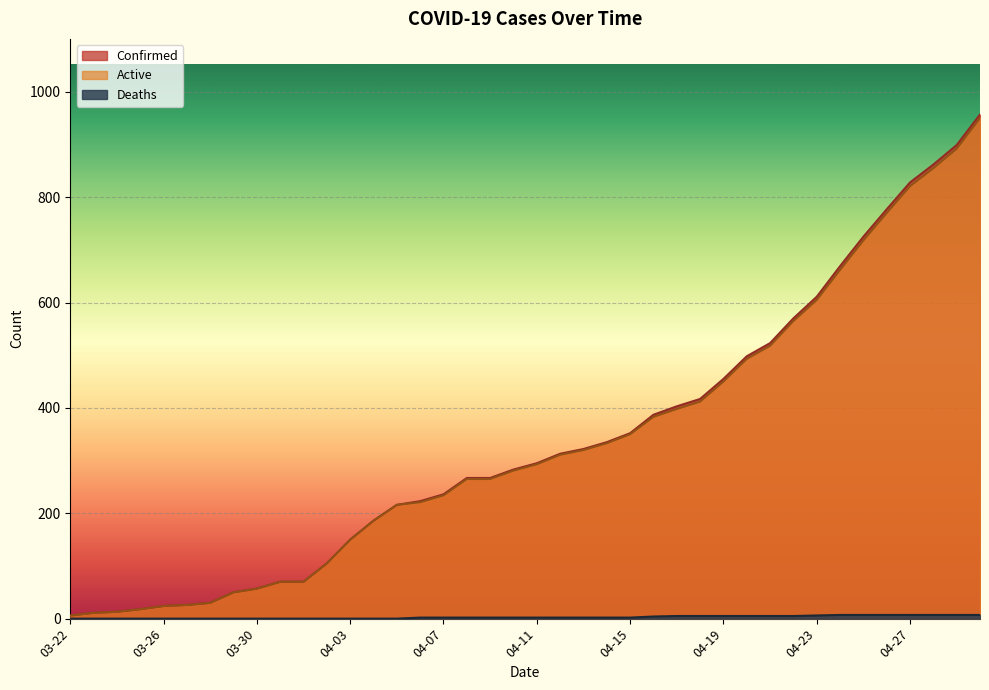

Rank the series by their maximum value, from highest to lowest.

Confirmed, Active, Deaths